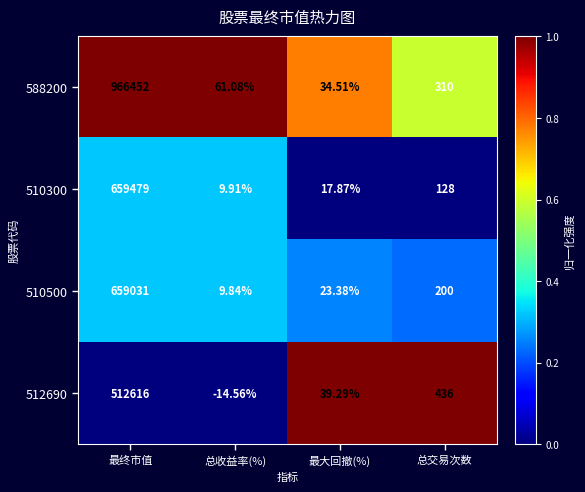

Which series has the largest total across all categories?

588200